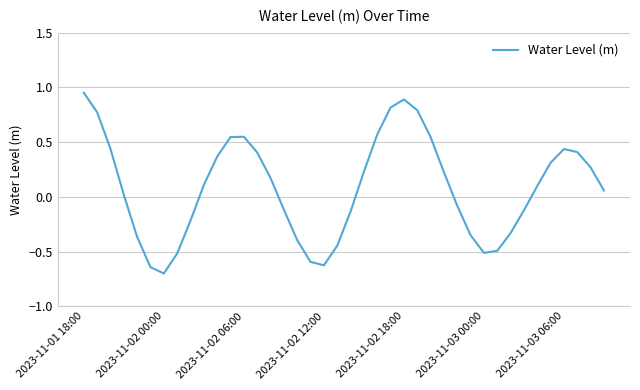

What is the difference between the maximum and minimum values?

1.7